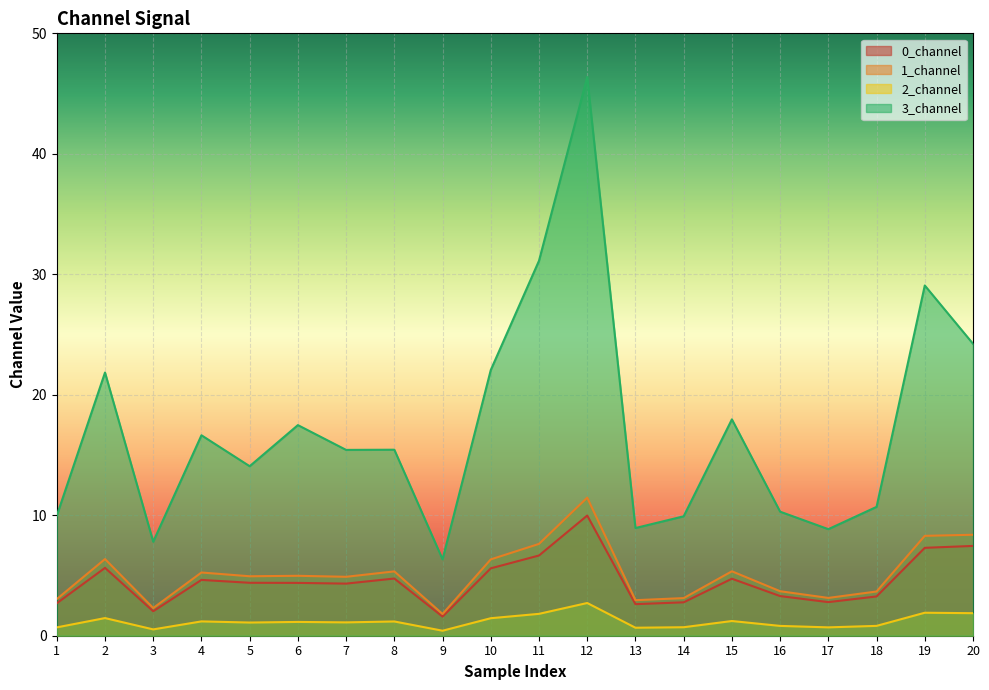

Is it true that 3_channel equals 10.0 at 1?

True